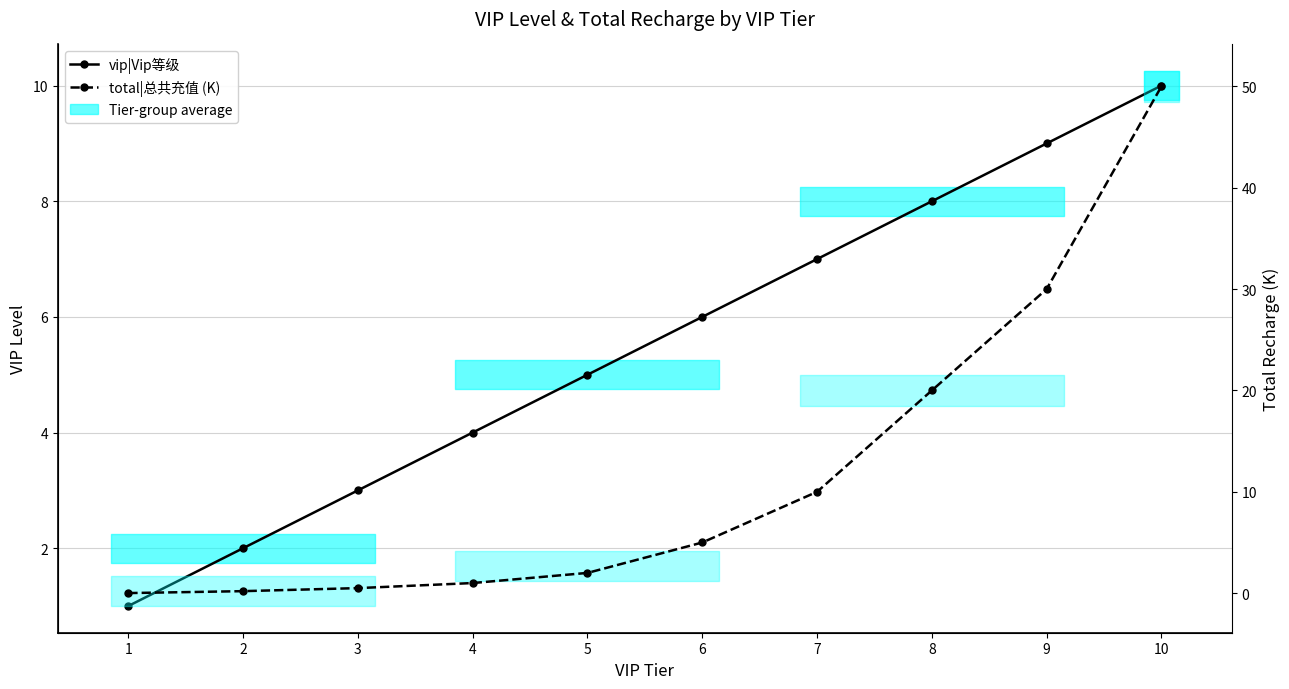

Which series has the largest total across all categories?

total|总共充值 (K)